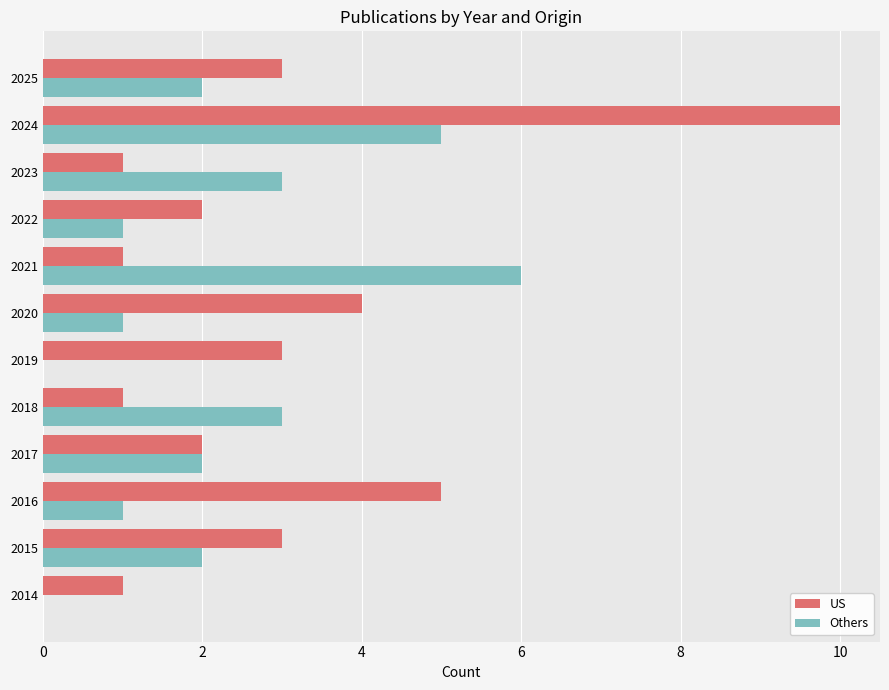

What are all the series names shown in the legend?

US, Others